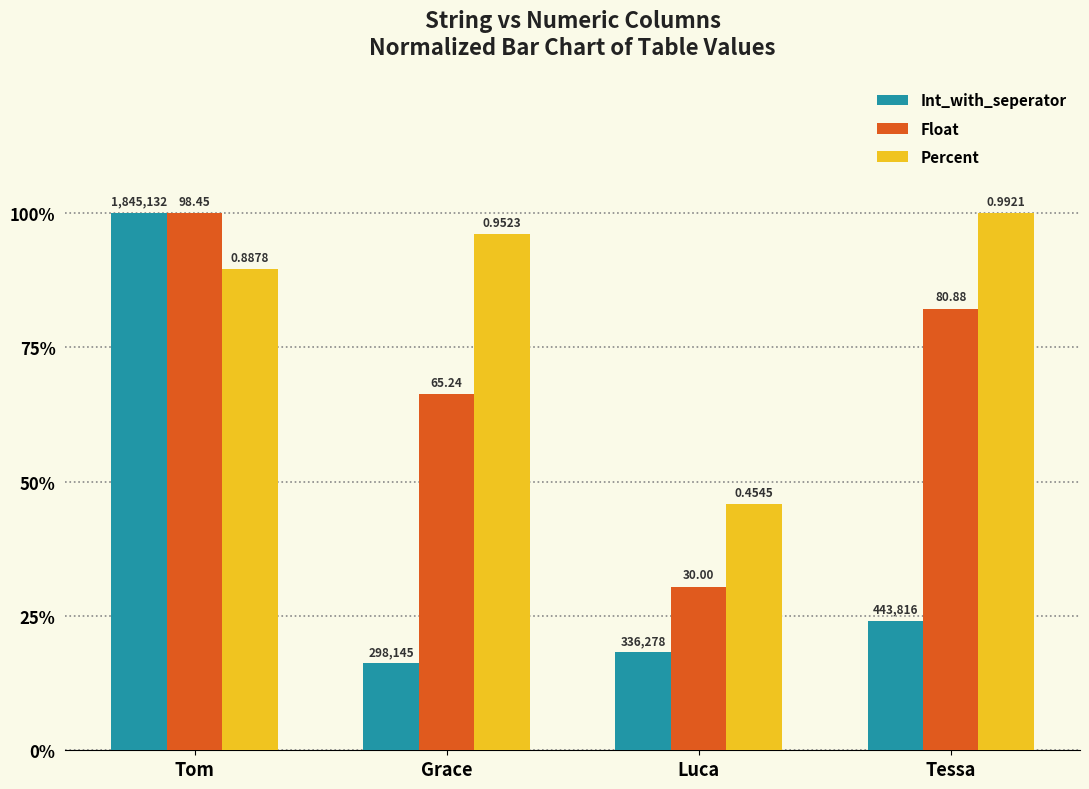

What are all the series names shown in the legend?

Int_with_seperator, Float, Percent